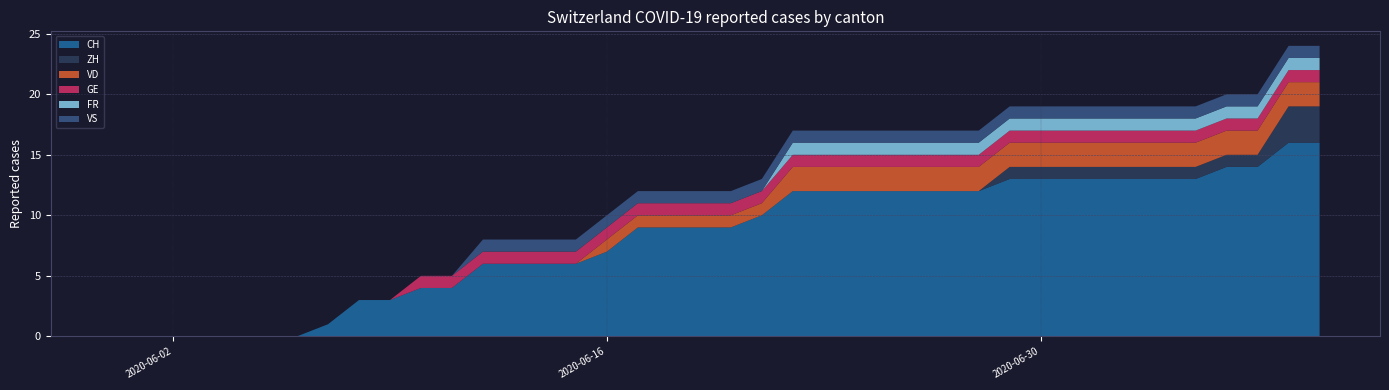

What is the highest value of the CH series?

16